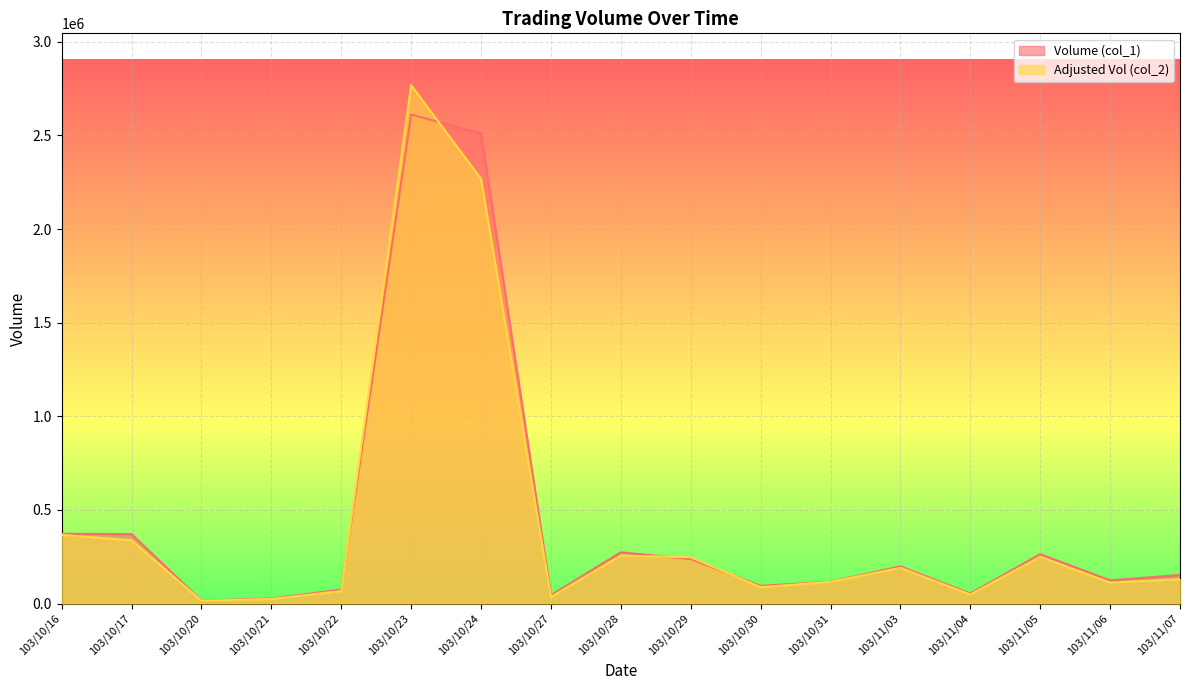

True or false: Volume (col_1) has more than 2 points higher than both neighbors.

True